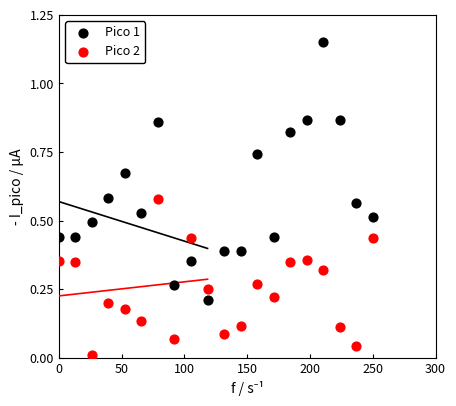

Which series reaches the minimum Y coordinate?

Pico 2